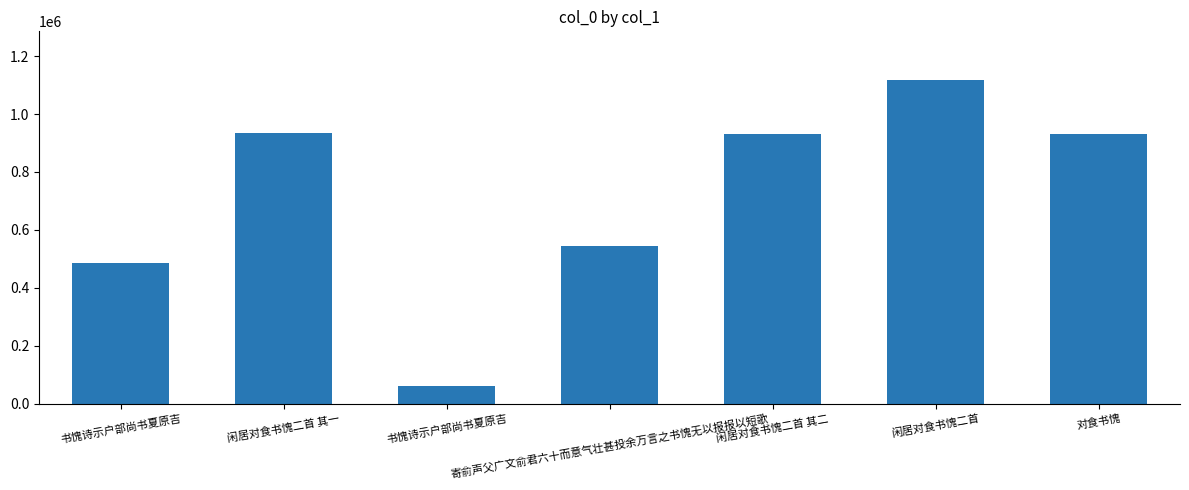

Count the number of categories in the chart.

7